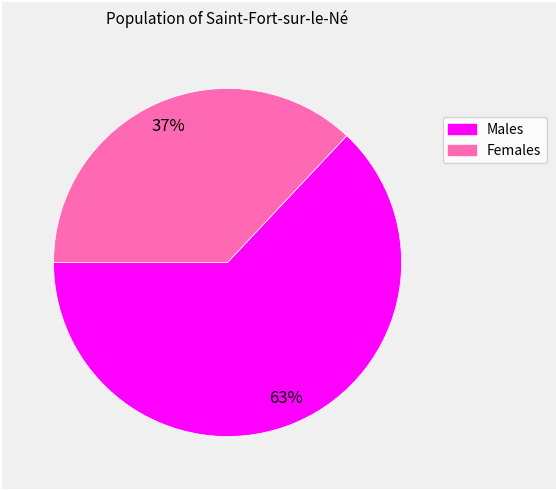

Is there a majority slice in this chart?

Yes